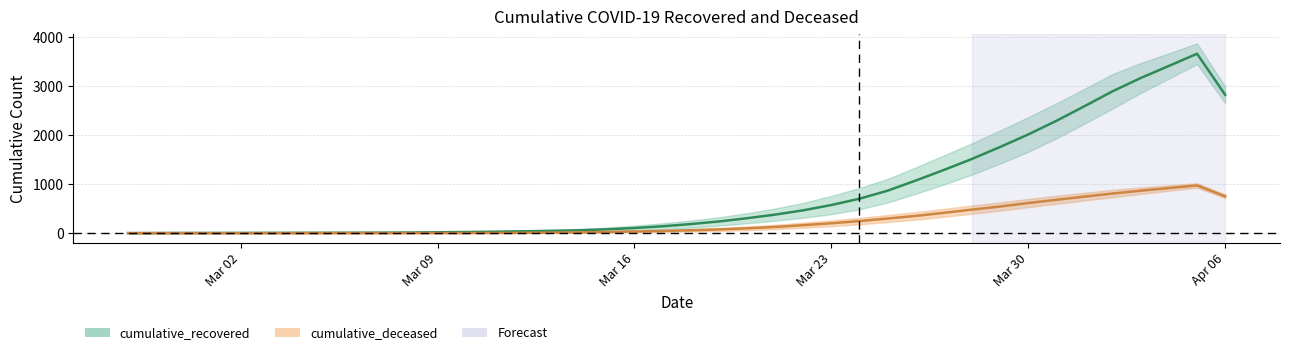

Count the number of categories in the chart.

40